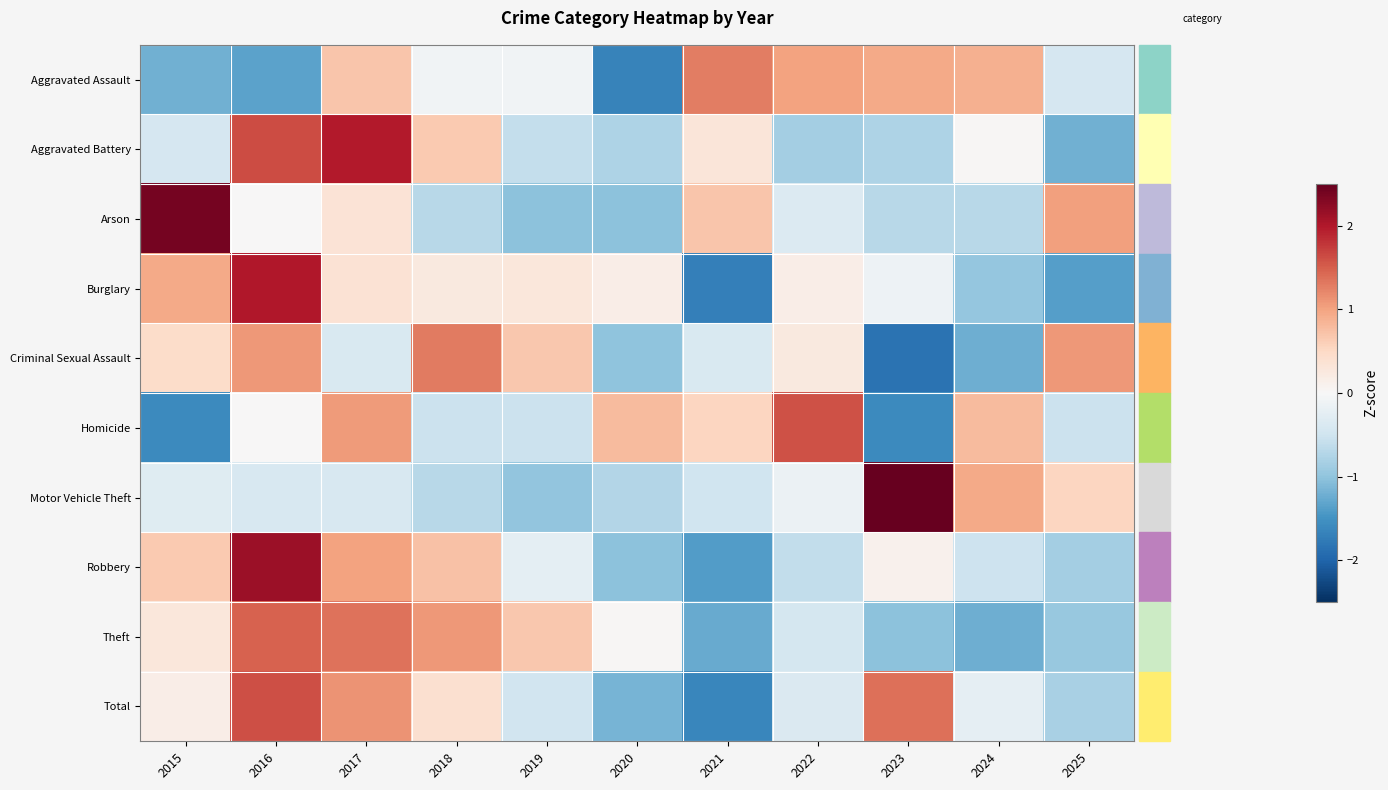

Reading right to left, transcribe all the data shown in this chart.

Aggravated Assault: 2025=-0.4	2024=0.9	2023=0.9	2022=1.0	2021=1.3	2020=-1.7	2019=-0.1	2018=-0.1	2017=0.7	2016=-1.3	2015=-1.2
Aggravated Battery: 2025=-1.2	2024=0.0	2023=-0.8	2022=-0.9	2021=0.3	2020=-0.8	2019=-0.6	2018=0.7	2017=2.0	2016=1.6	2015=-0.4
Arson: 2025=1.0	2024=-0.7	2023=-0.7	2022=-0.3	2021=0.7	2020=-1.0	2019=-1.0	2018=-0.7	2017=0.3	2016=0.0	2015=2.4
Burglary: 2025=-1.4	2024=-1.0	2023=-0.1	2022=0.2	2021=-1.7	2020=0.2	2019=0.3	2018=0.2	2017=0.4	2016=2.0	2015=1.0
Criminal Sexual Assault: 2025=1.1	2024=-1.2	2023=-1.9	2022=0.2	2021=-0.4	2020=-1.0	2019=0.7	2018=1.3	2017=-0.4	2016=1.1	2015=0.5
Homicide: 2025=-0.5	2024=0.8	2023=-1.6	2022=1.6	2021=0.5	2020=0.8	2019=-0.5	2018=-0.5	2017=1.1	2016=0.0	2015=-1.6
Motor Vehicle Theft: 2025=0.5	2024=1.0	2023=2.7	2022=-0.2	2021=-0.5	2020=-0.7	2019=-1.0	2018=-0.7	2017=-0.4	2016=-0.4	2015=-0.3
Robbery: 2025=-0.9	2024=-0.5	2023=0.1	2022=-0.6	2021=-1.4	2020=-1.0	2019=-0.2	2018=0.7	2017=1.0	2016=2.1	2015=0.7
Theft: 2025=-0.9	2024=-1.2	2023=-1.0	2022=-0.4	2021=-1.3	2020=0.0	2019=0.7	2018=1.1	2017=1.4	2016=1.5	2015=0.3
Total: 2025=-0.8	2024=-0.2	2023=1.4	2022=-0.4	2021=-1.6	2020=-1.2	2019=-0.5	2018=0.4	2017=1.1	2016=1.6	2015=0.2